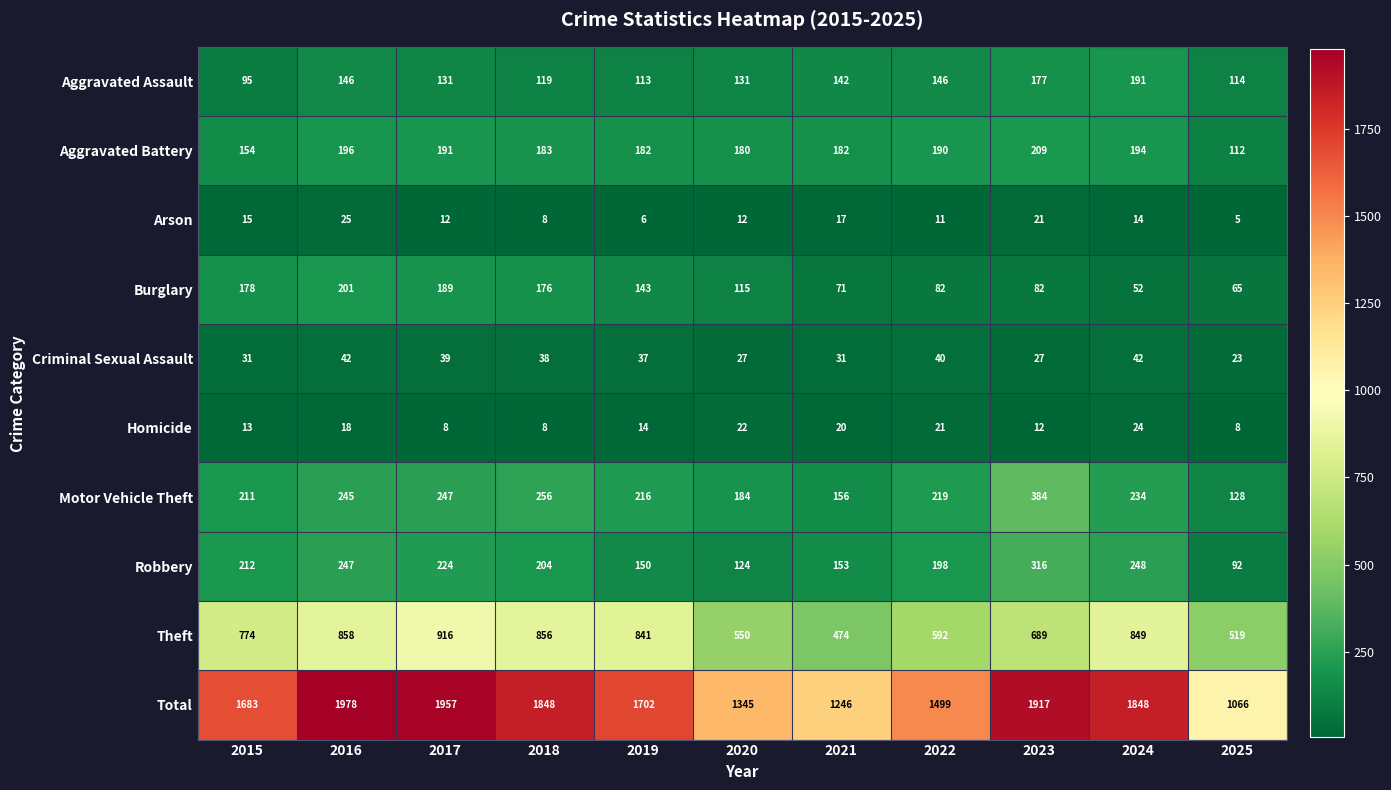

What is the difference between the maximum and minimum values in the Homicide series?

16